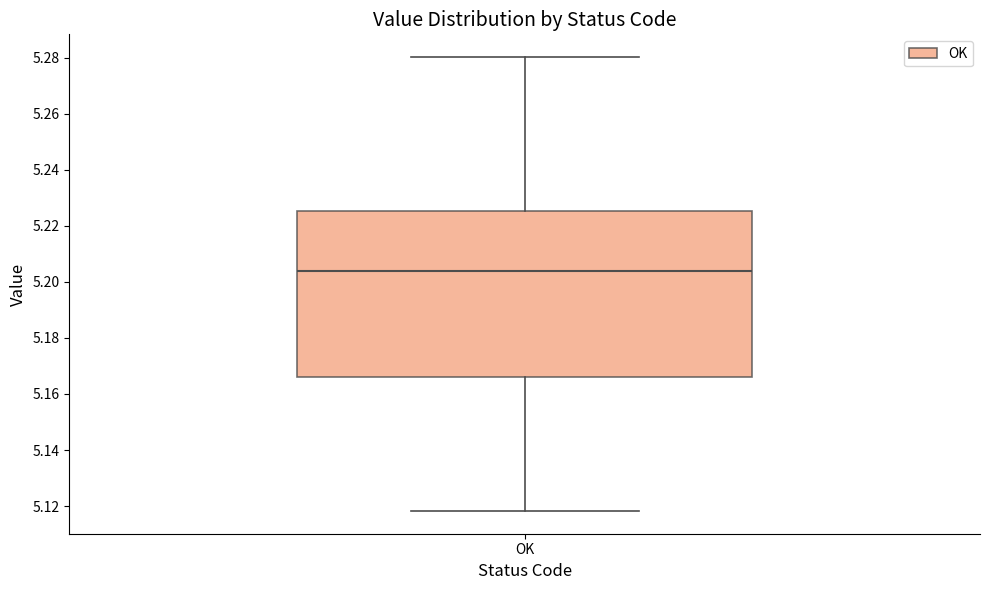

Transcribe this box plot: give where the median line is, the range the box spans, and where the two whiskers end, as read against the y-axis. The values are not printed on the chart, so give them approximately, as read against the axis.

median 5.204, box 5.166 to 5.226, whiskers 5.118 to 5.280